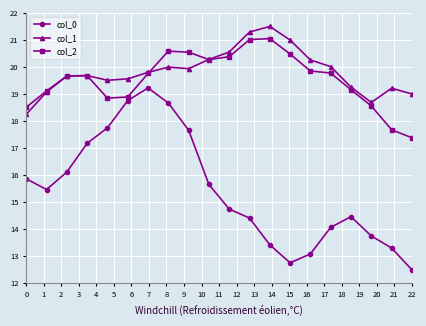

How many lines are shown in the chart?

3